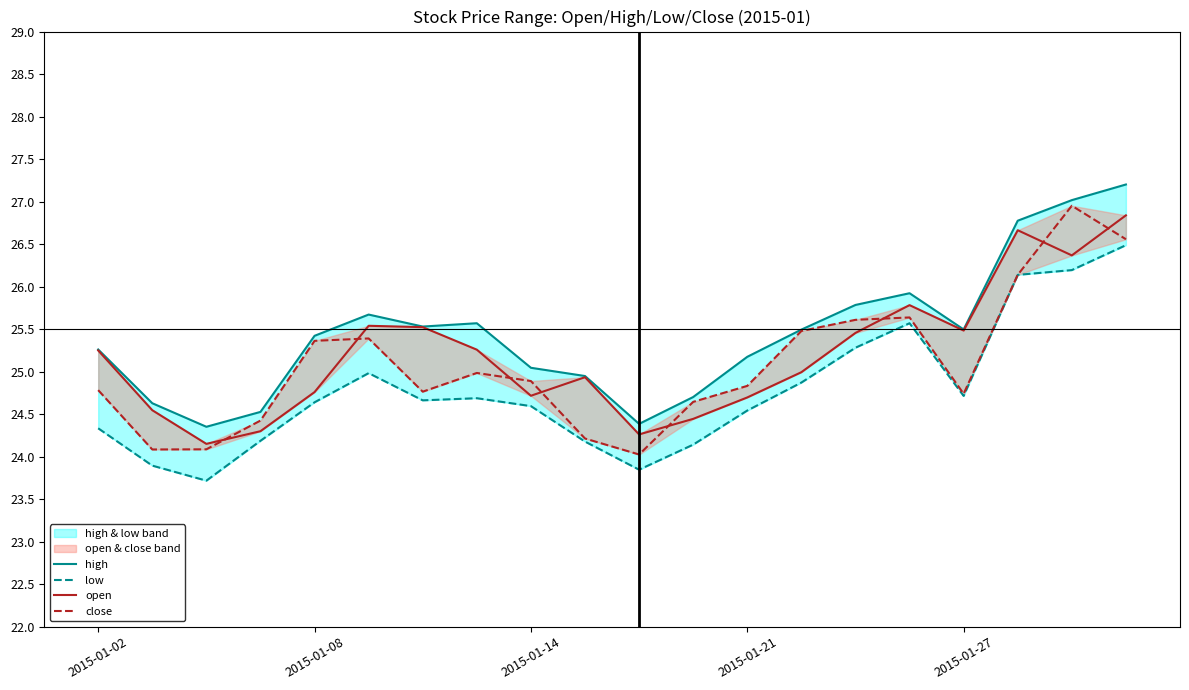

True or false: open has a value of 40.4 at 18.

False